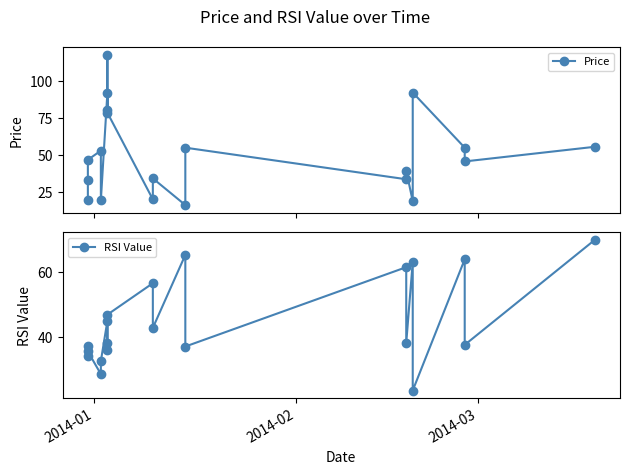

Rank the series by their maximum value, from lowest to highest.

RSI Value, Price